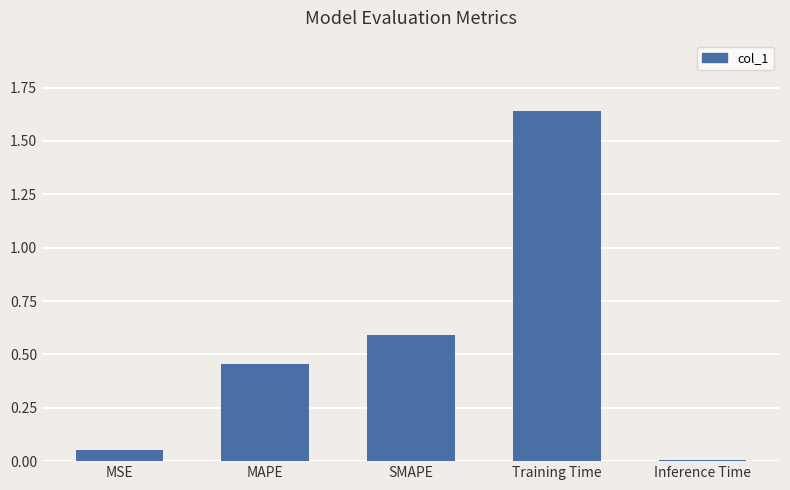

Rank the categories by value from lowest to highest.

Inference Time, MSE, MAPE, SMAPE, Training Time